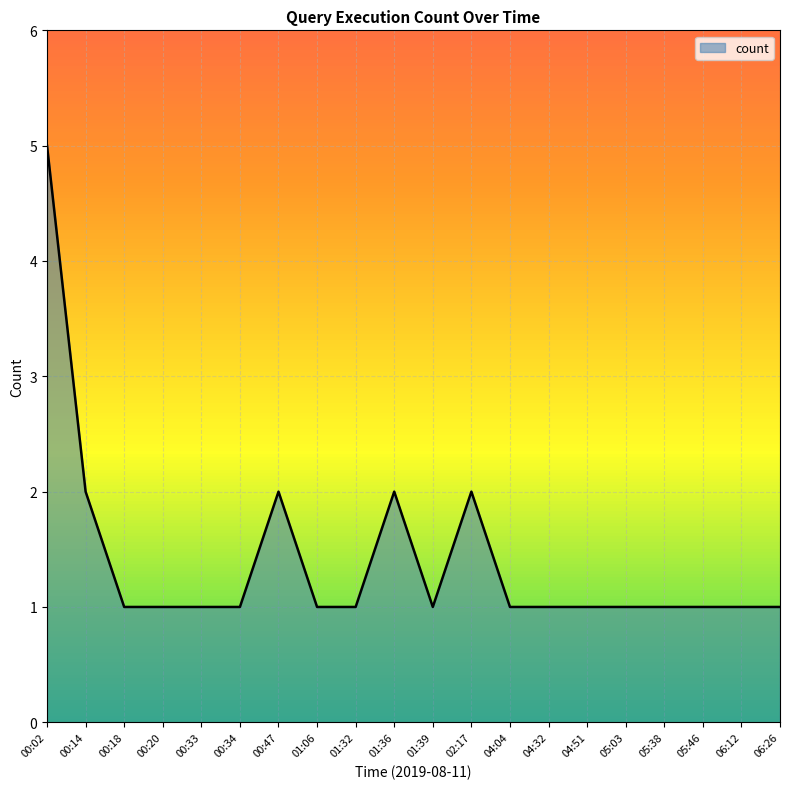

Does the chart display data point markers on the line(s)?

No